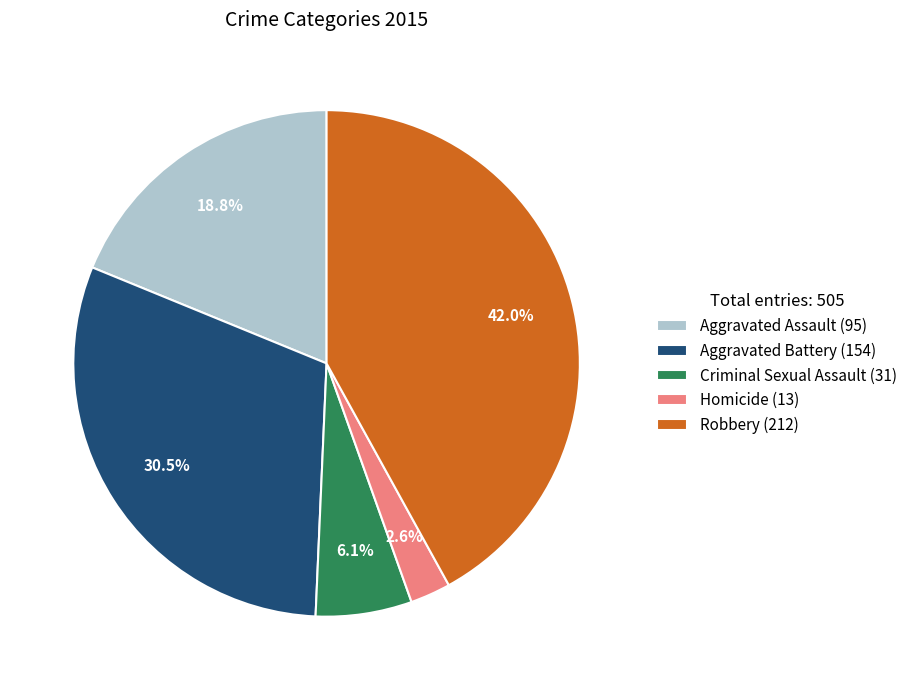

Is it true that Robbery is 42% of the pie?

True